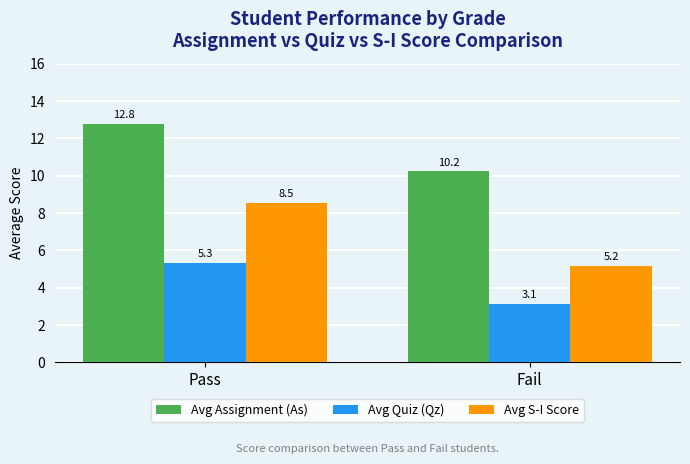

Are the bars horizontal?

No